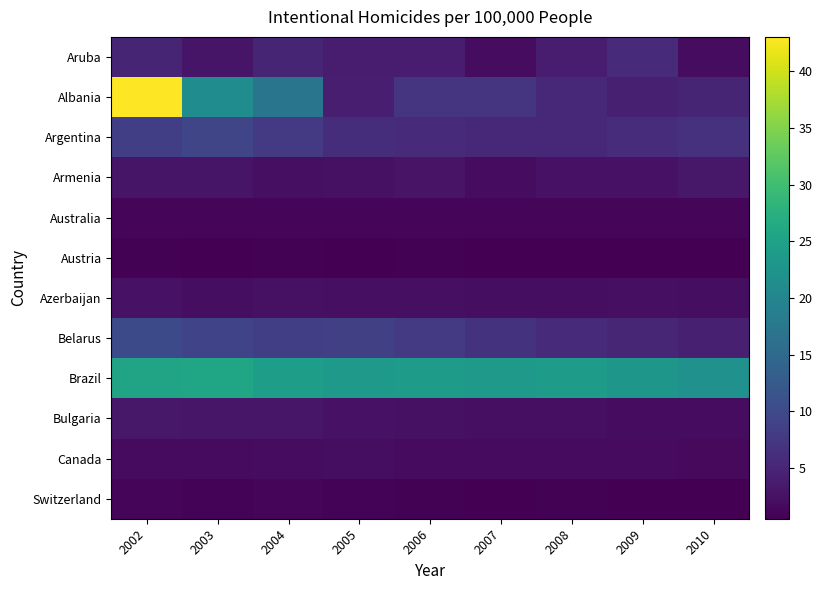

At 2005, list the series in order from largest to smallest.

Brazil, Belarus, Argentina, Albania, Aruba, Bulgaria, Armenia, Azerbaijan, Canada, Australia, Switzerland, Austria